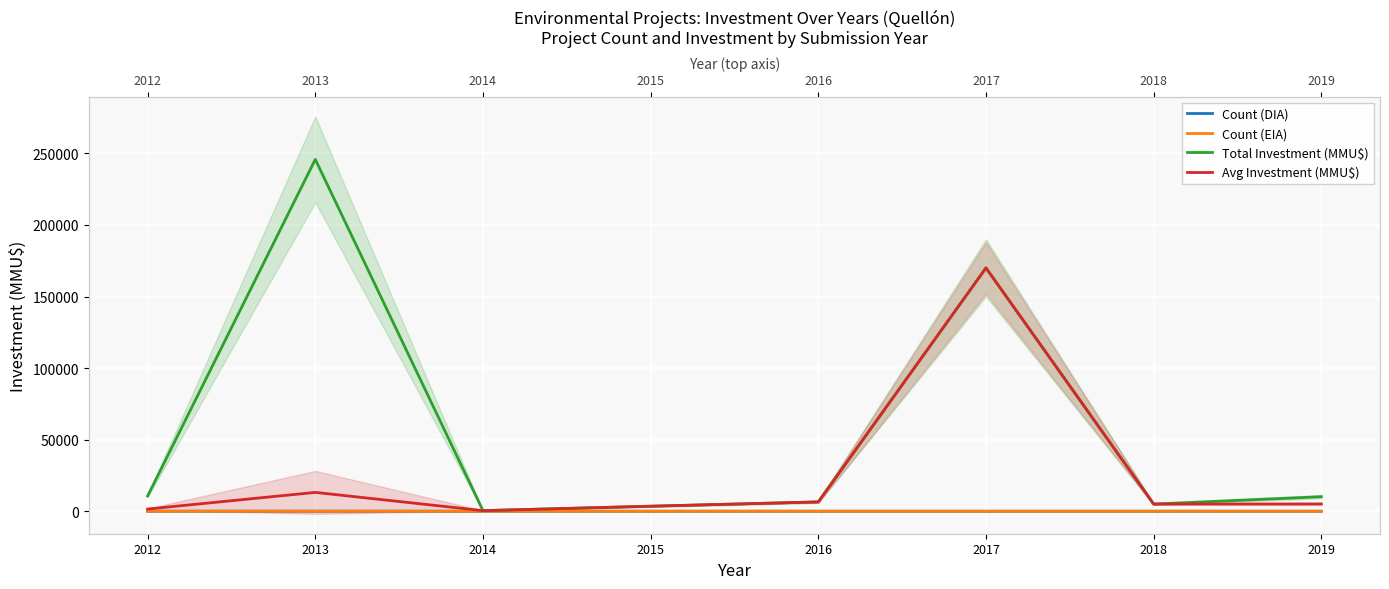

True or false: Total Investment (MMU$) and Count (DIA) intersect in this chart.

False